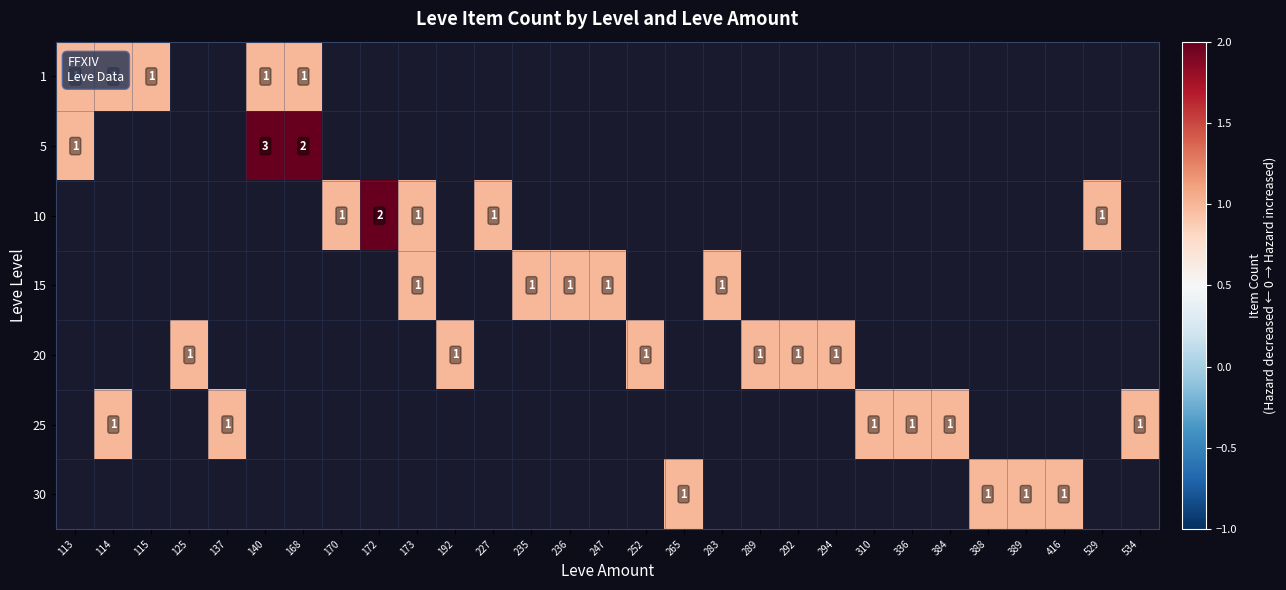

The value of 25 at 336 is 1. True or false?

True